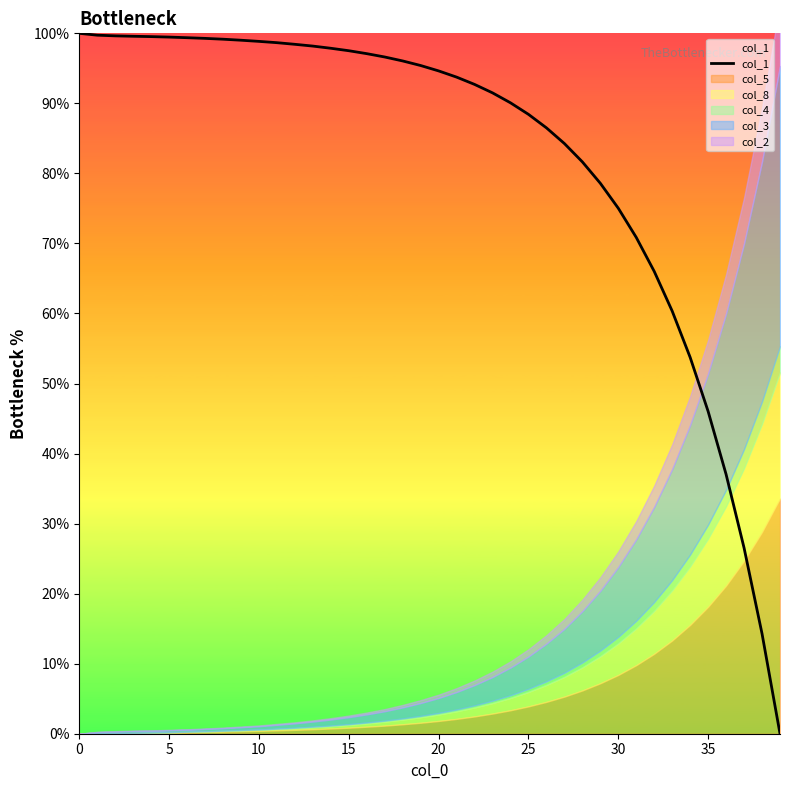

True or false: there are more than 1 points higher than both neighbors.

False